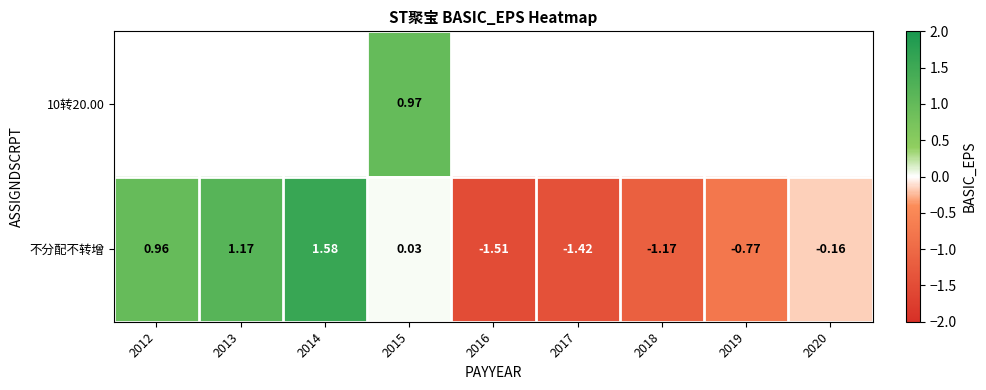

Between 2012 and 2015, which is larger?

2015